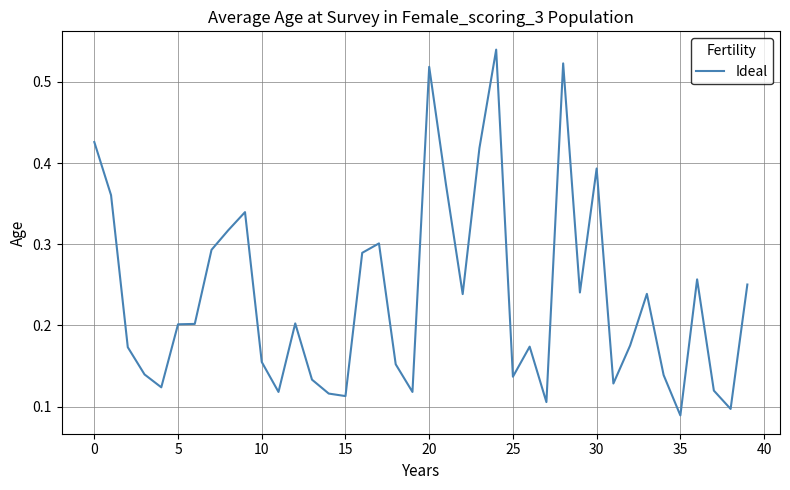

How many points are higher than both their immediate neighbors (excluding endpoints)?

10